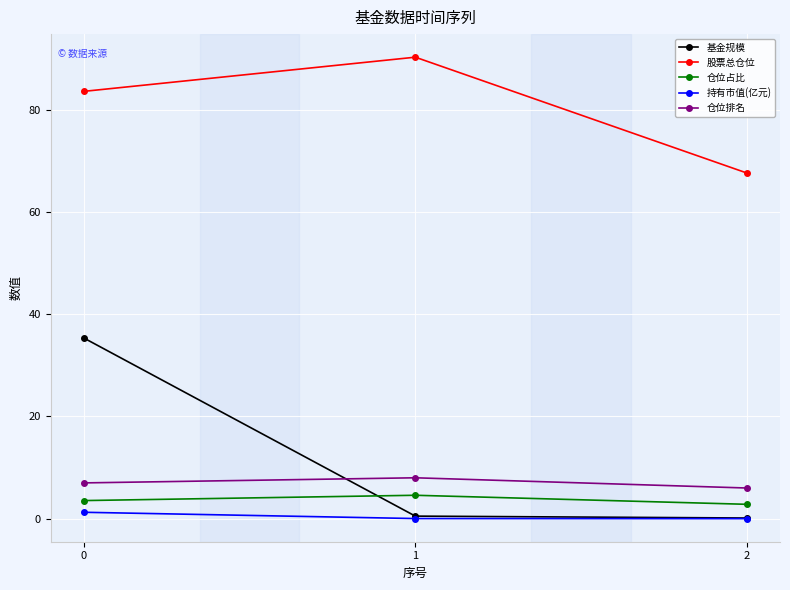

How many values in the 股票总仓位 series exceed 83?

2